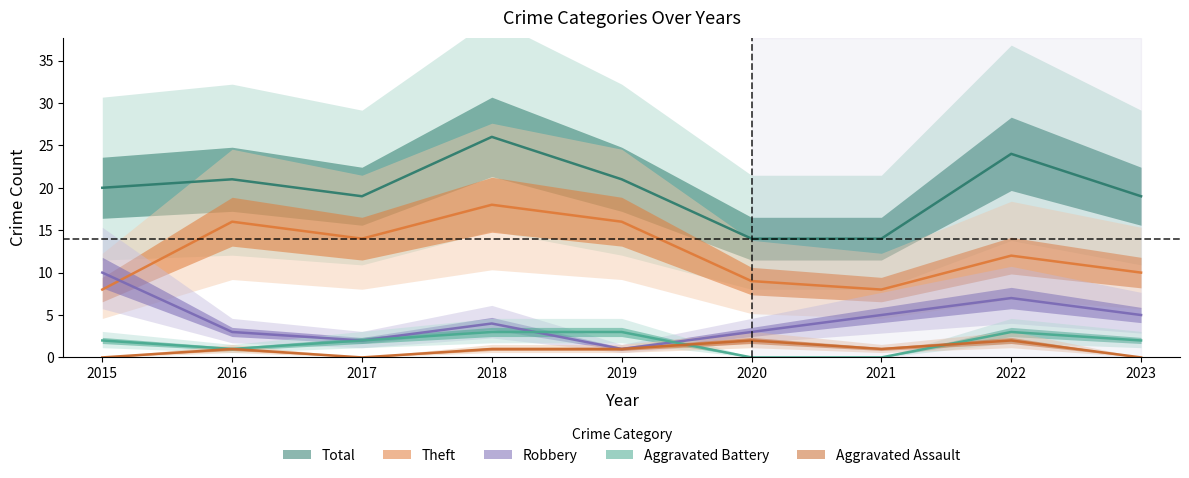

Is it true that Robbery equals 3 at 2023?

False